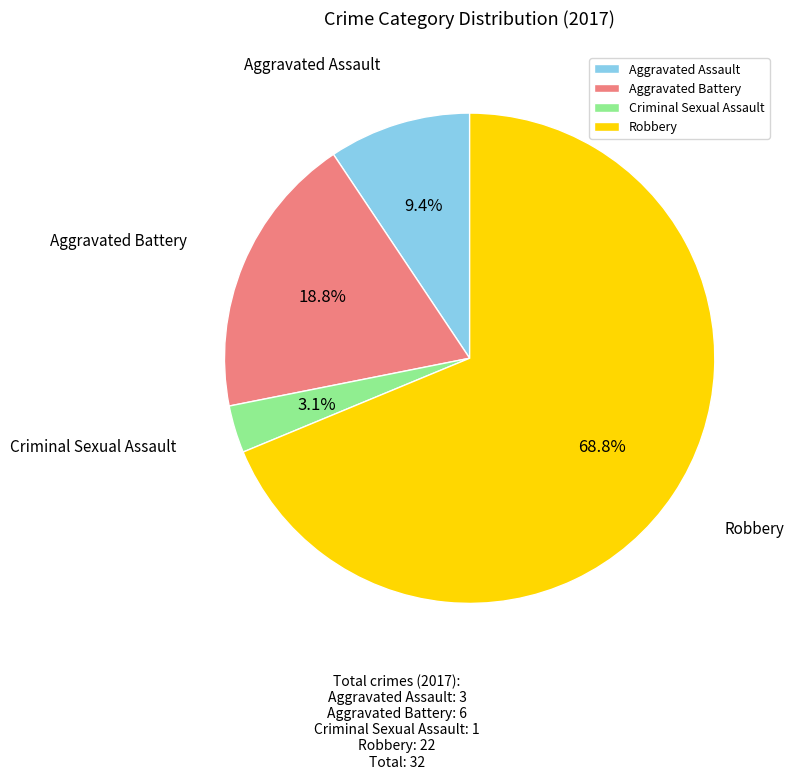

What percentage is the Aggravated Assault slice, to the nearest percent?

9%